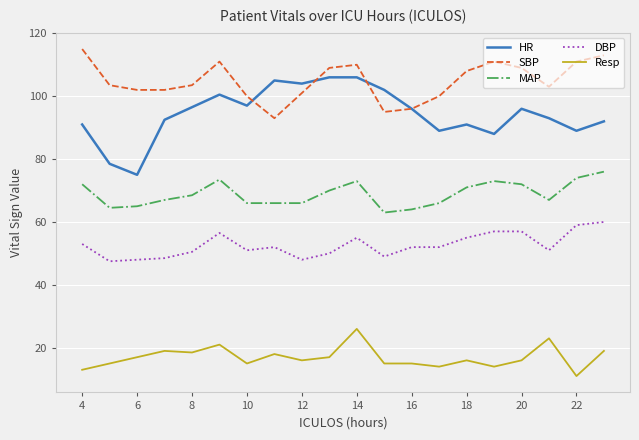

True or false: DBP and SBP intersect in this chart.

False